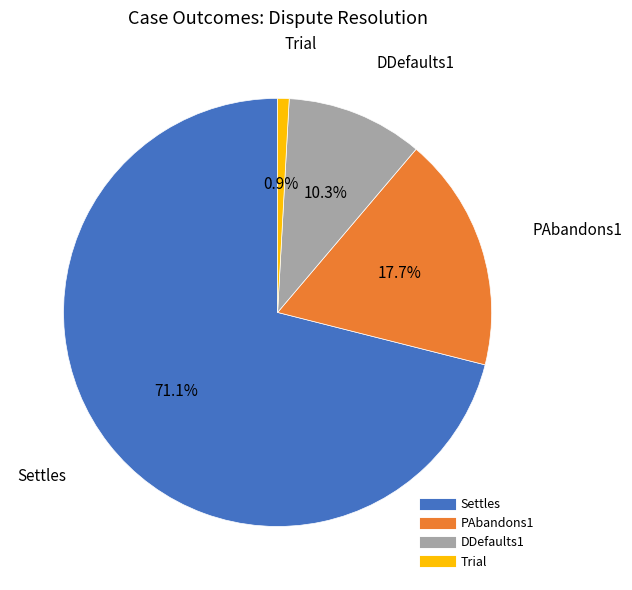

What is the total percentage of Settles and DDefaults1?

81.4%